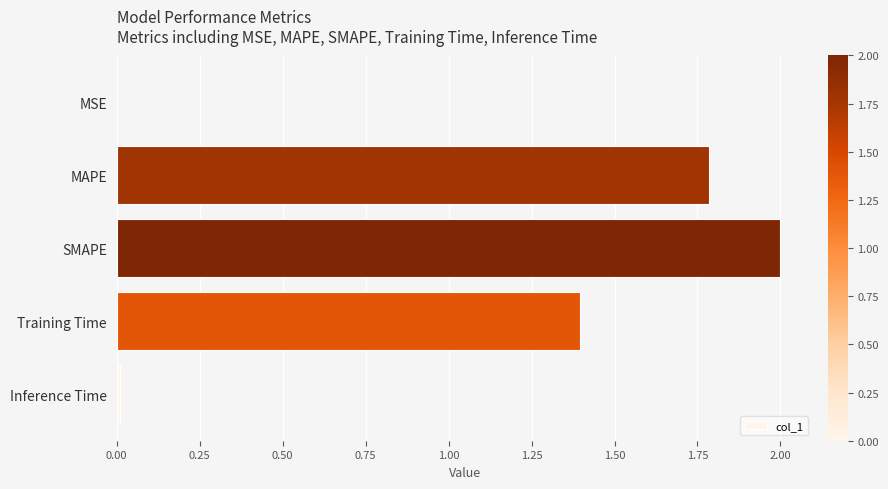

What is the sum of all values?

5.2